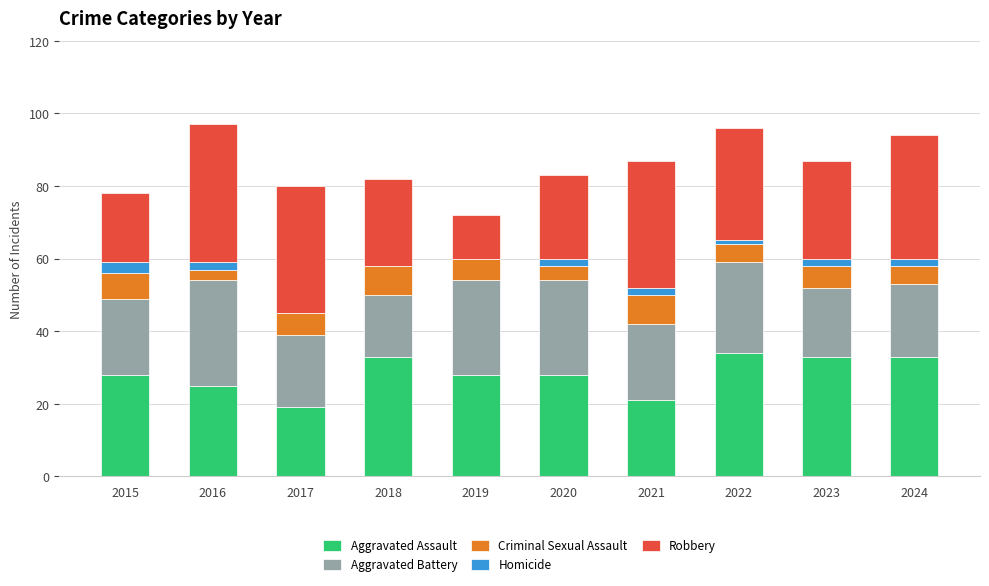

What is the total value across all series at 2017?

80